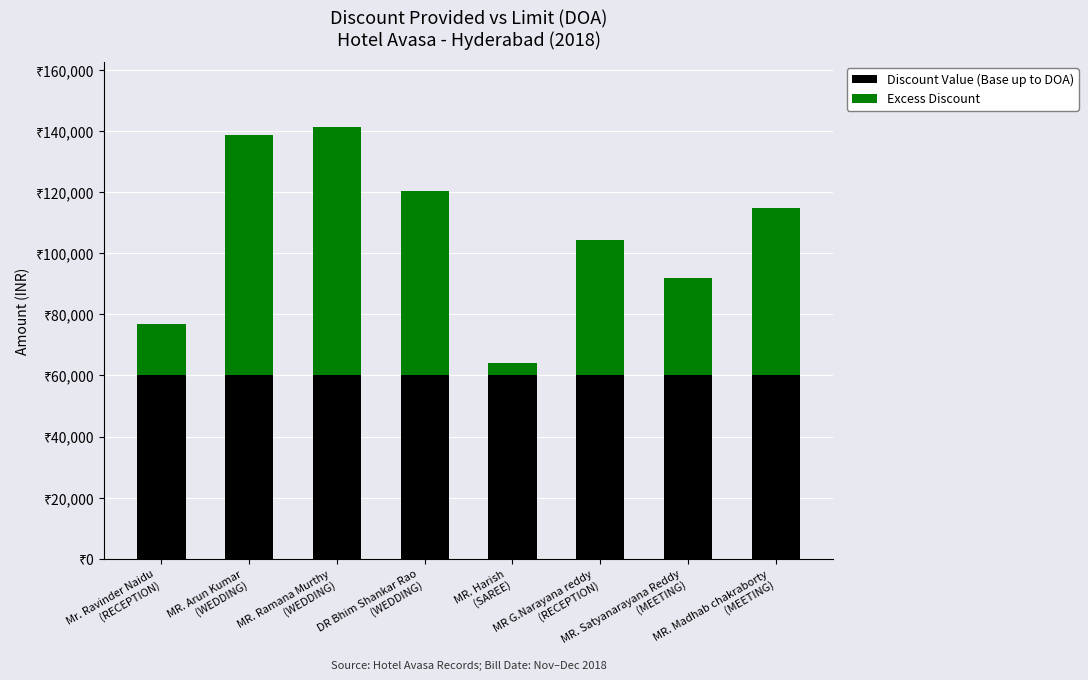

What is the total value across all series at MR. Ramana Murthy
(WEDDING)?

141530.0